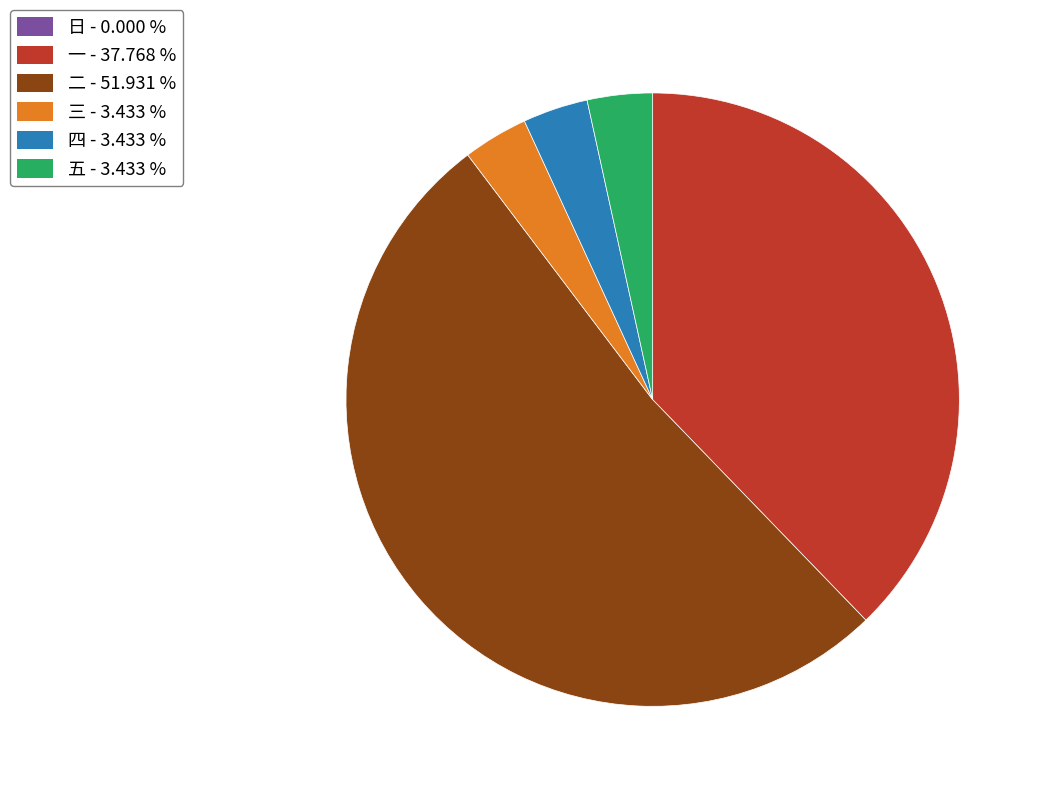

Approximately how many times larger is the value at 五 compared to 四?

1.0